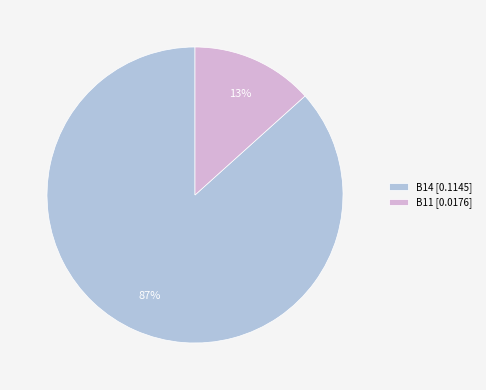

Combined, do B14 [0.1145] and B11 [0.0176] account for over 50%?

Yes